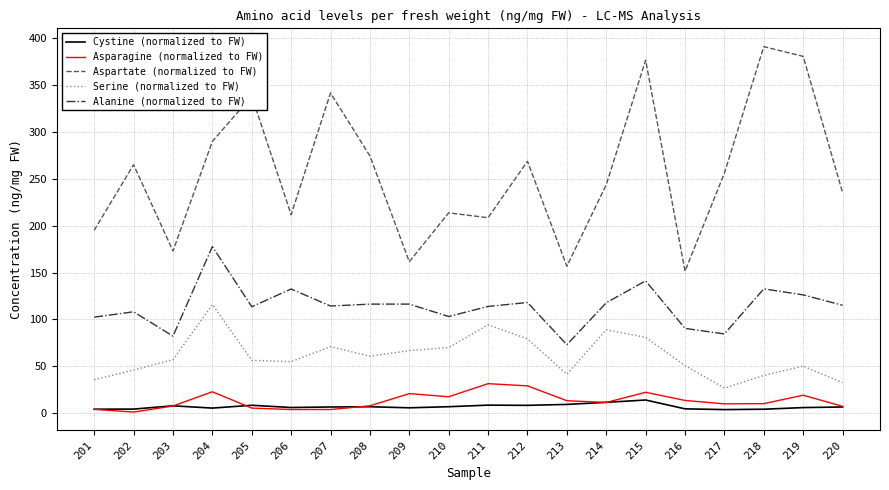

Which series has the largest range (max minus min)?

Aspartate (normalized to FW)